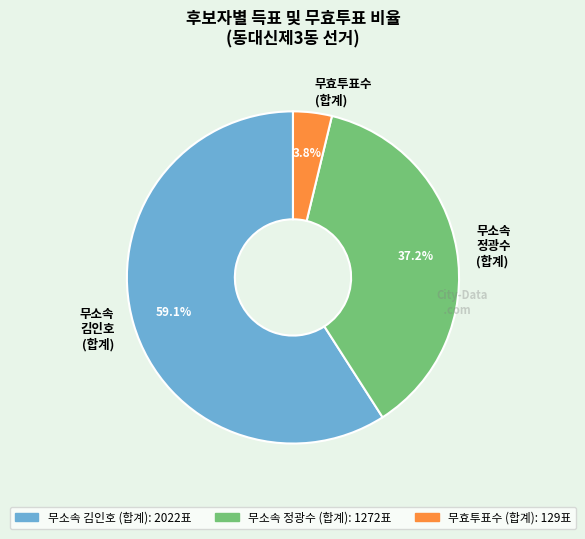

What is the majority slice?

무소속 김인호 (합계)